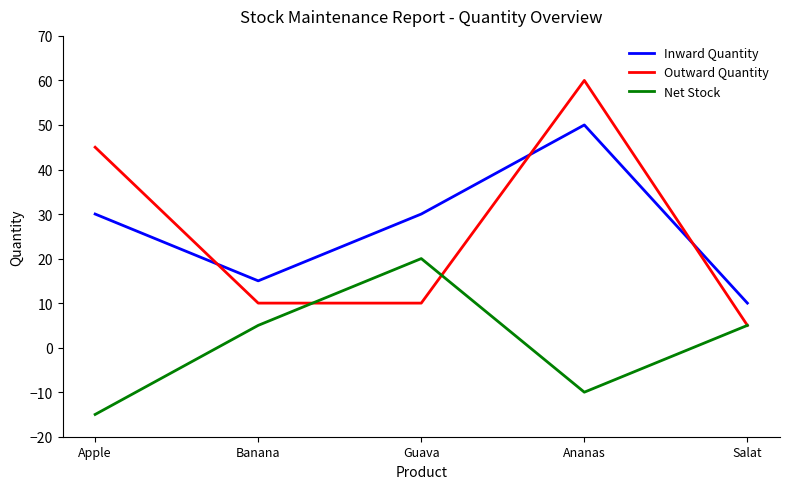

What are all the series names shown in the legend?

Inward Quantity, Outward Quantity, Net Stock